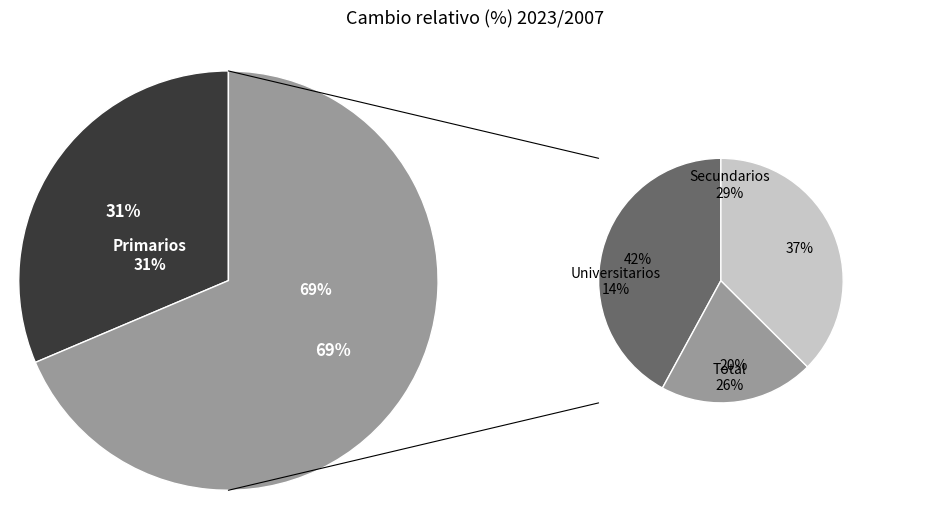

To the nearest percent, what is the difference between the Total and Primarios slice percentages?

6%